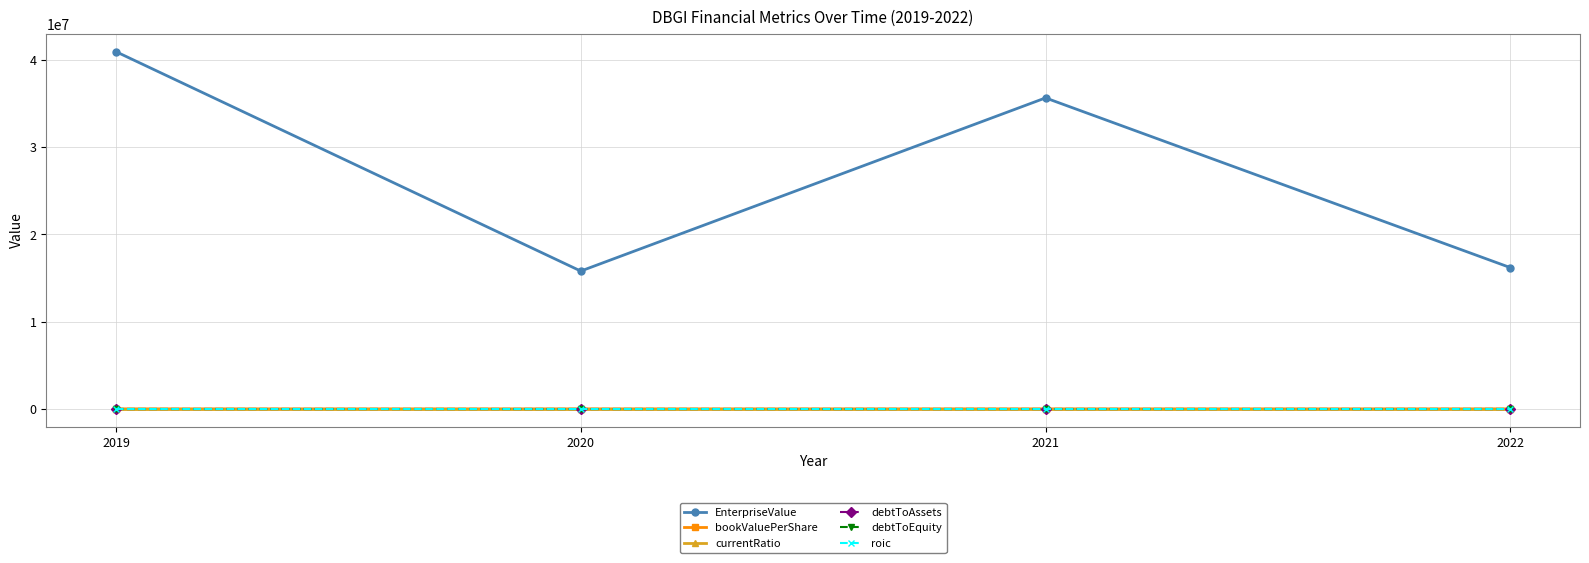

What is the spread (max minus min) of values at 2021?

35636208.9